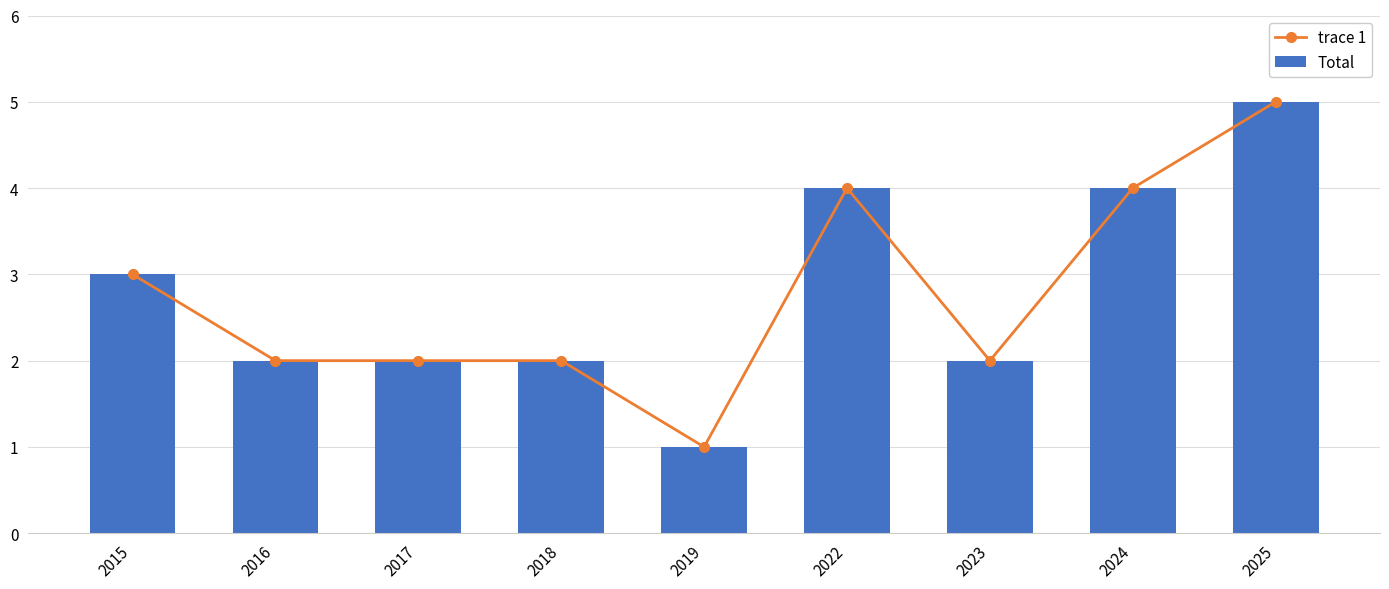

What is the sum of all trace 1 values?

25